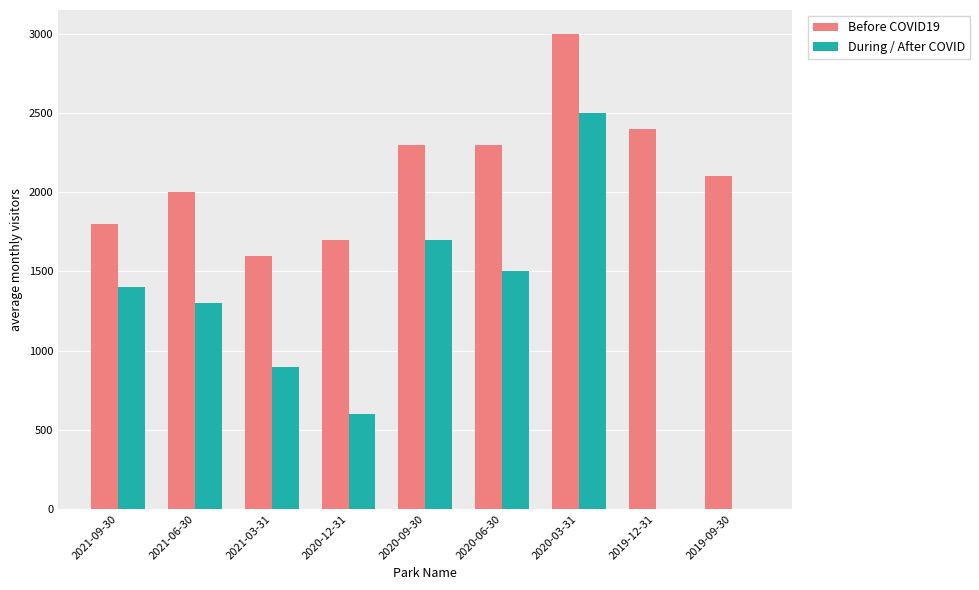

Which series changed the most between 2020-12-31 and 2020-09-30?

During / After COVID